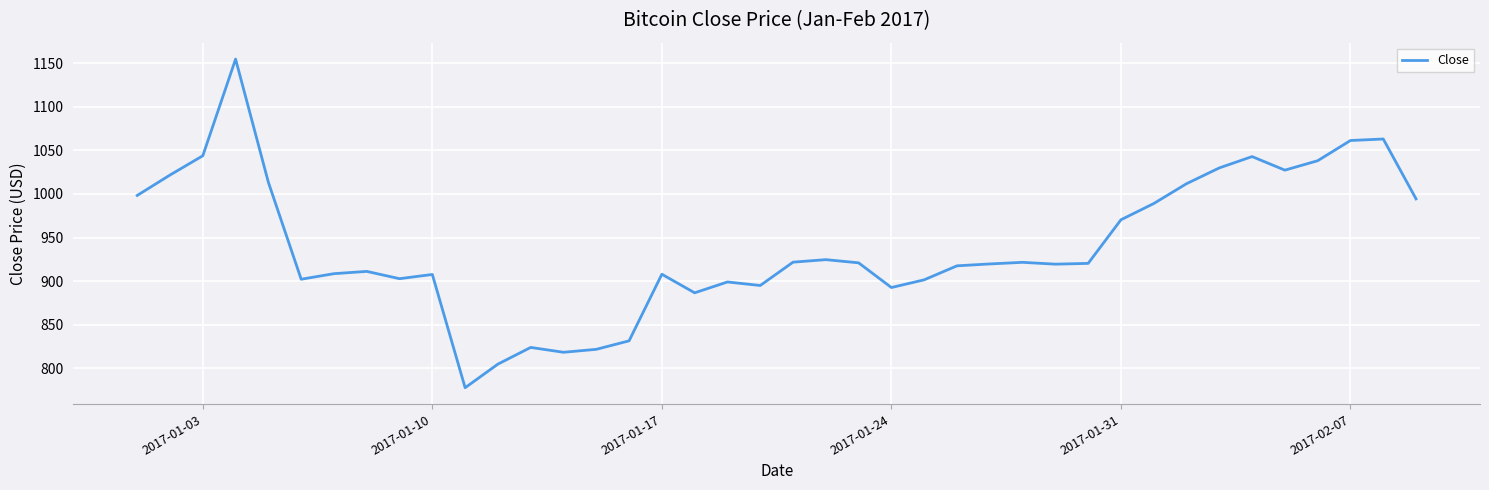

What is the maximum value shown in the chart?

1154.7